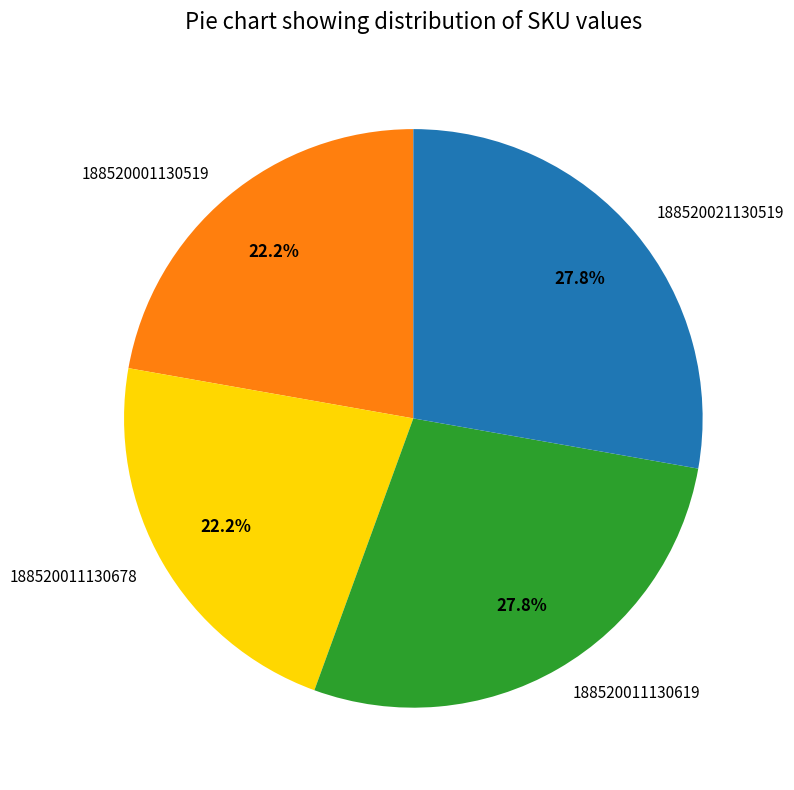

What percentage do 188520001130519 and 188520021130519 together represent?

50.0%